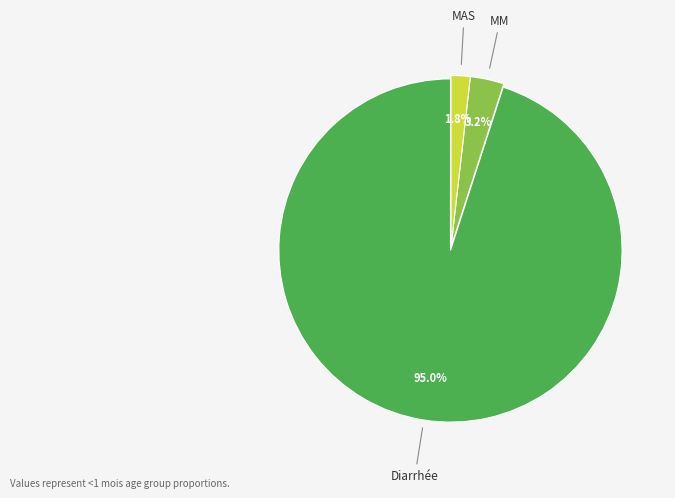

Is there any slice that represents more than half of the pie?

Yes